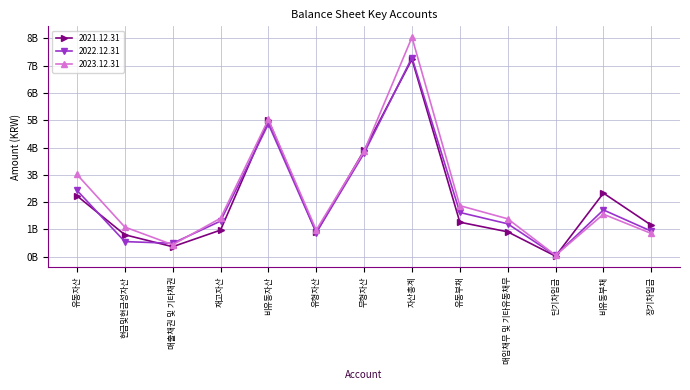

Which category has the highest value across all series?

자산총계